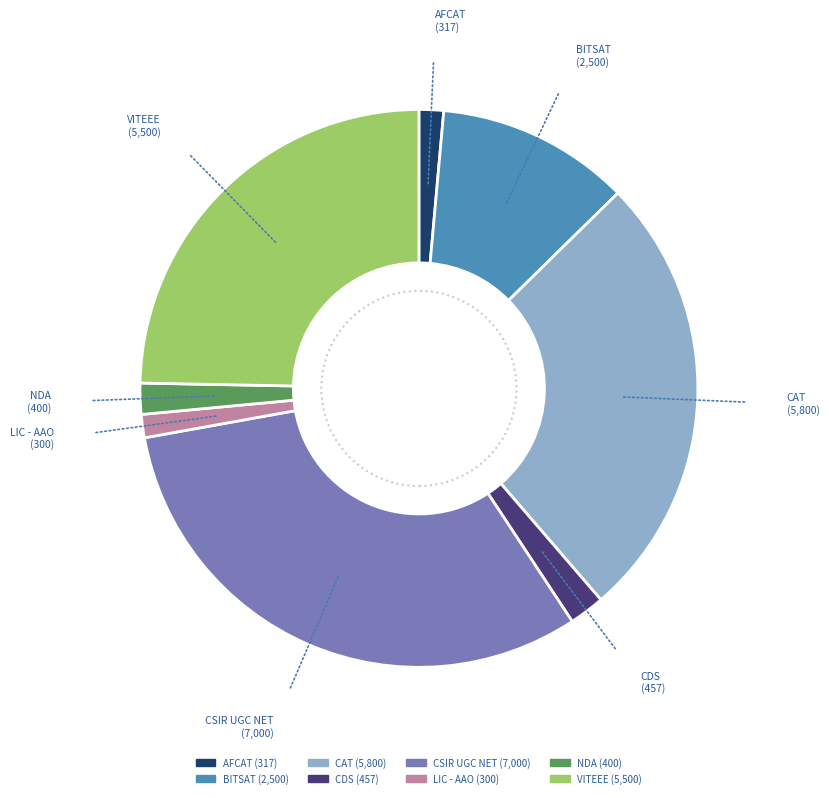

Between VITEEE and NDA, which is larger?

VITEEE